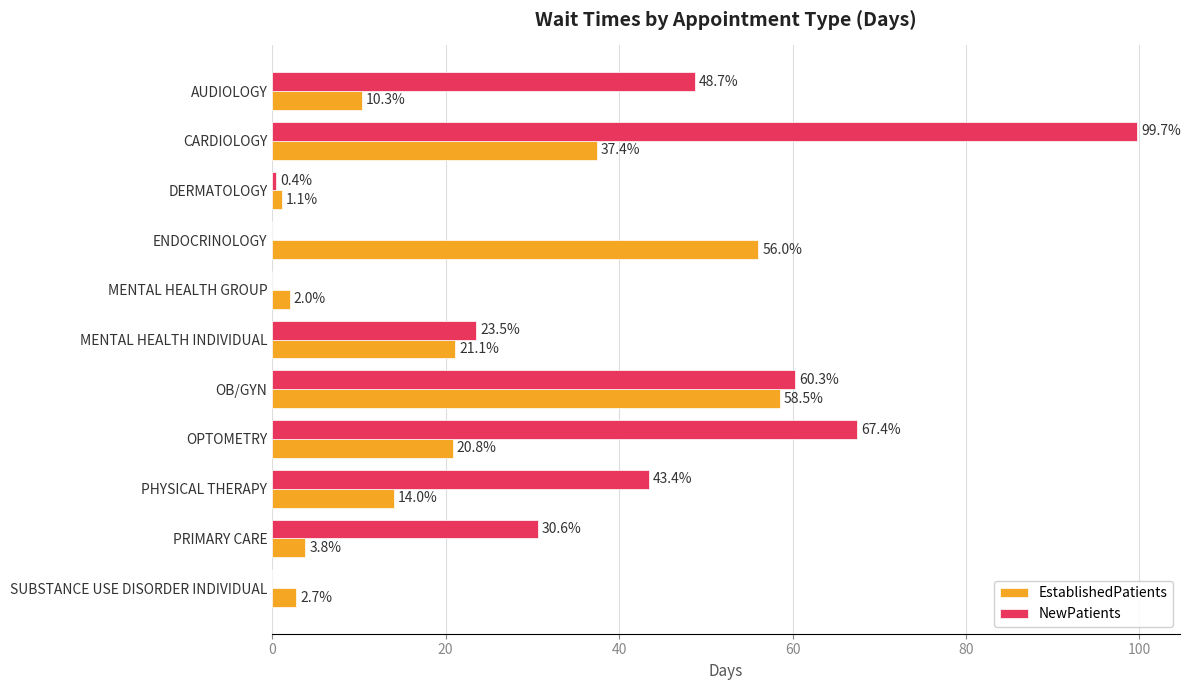

What is the sum of the NewPatients values at OB/GYN and AUDIOLOGY?

109.0